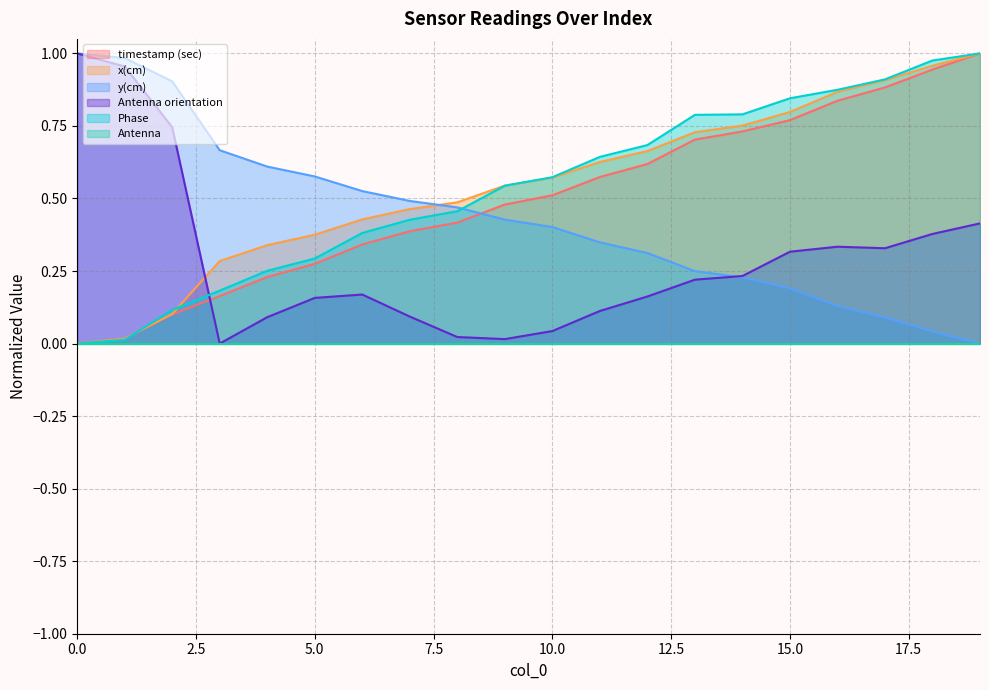

True or false: y(cm) has a value of 1.0 at 0.0.

True